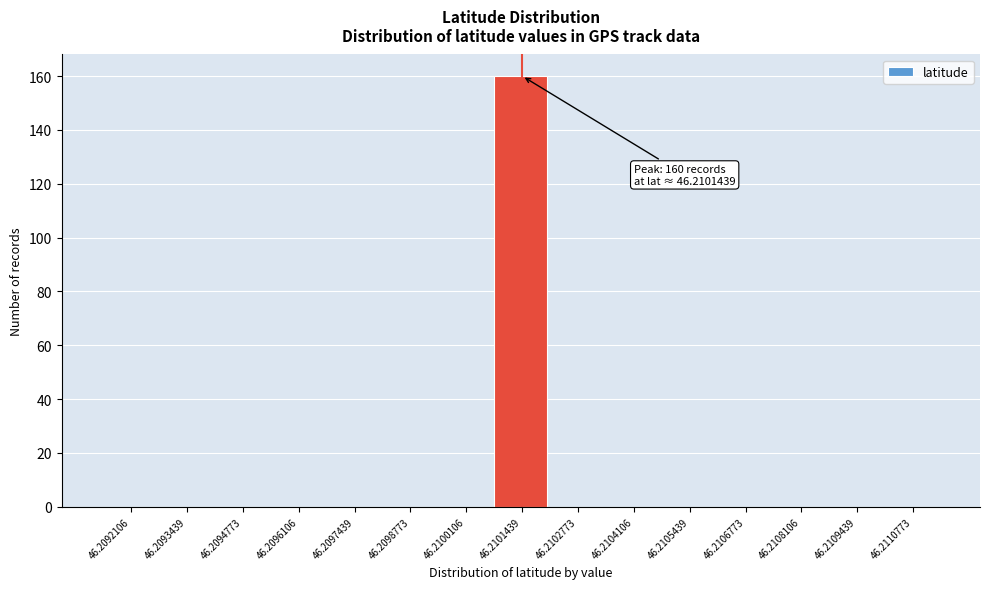

Reading right to left, what are all the values shown in this chart?

46.2110773=0	46.2109439=0	46.2108106=0	46.2106773=0	46.2105439=0	46.2104106=0	46.2102773=0	46.2101439=160	46.2100106=0	46.2098773=0	46.2097439=0	46.2096106=0	46.2094773=0	46.2093439=0	46.2092106=0